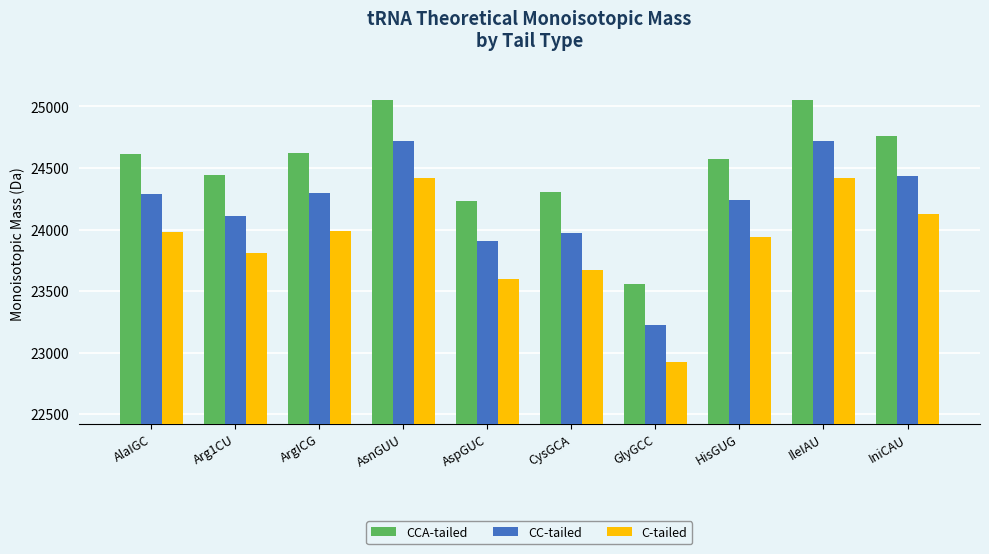

What position from the right is IniCAU?

1